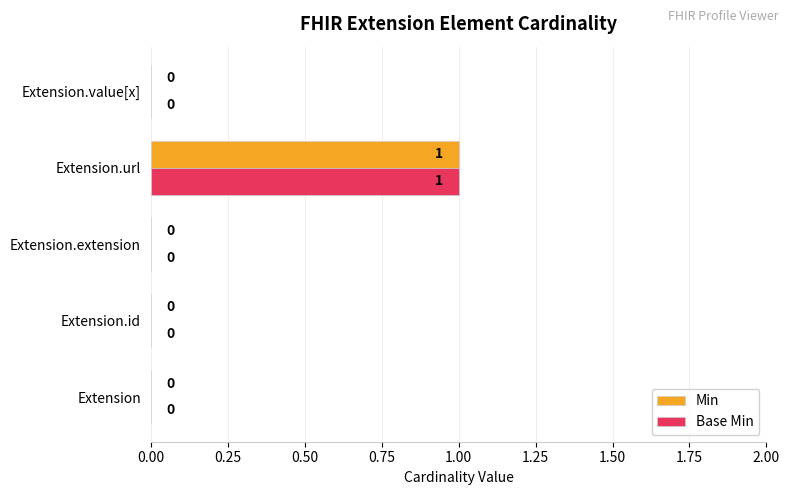

At which label does Base Min reach its peak?

Extension.url